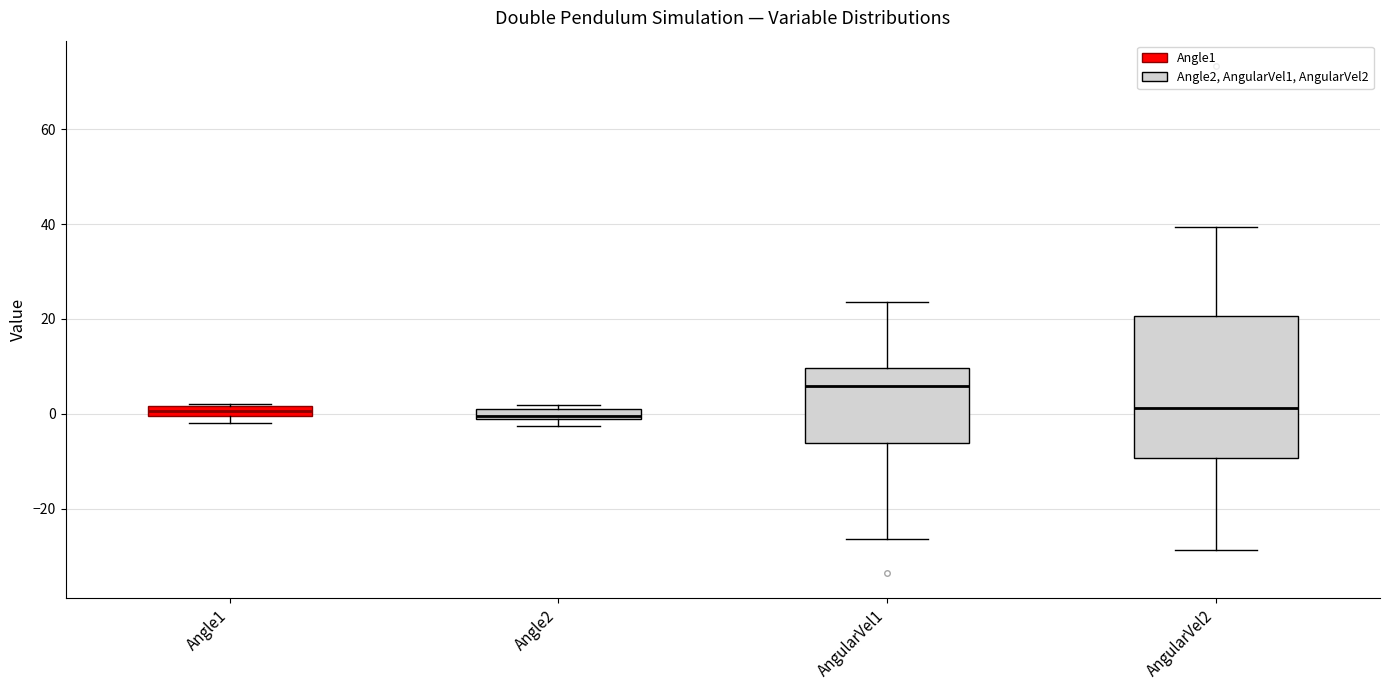

Which box is the tallest, from its lower edge to its upper edge?

AngularVel2